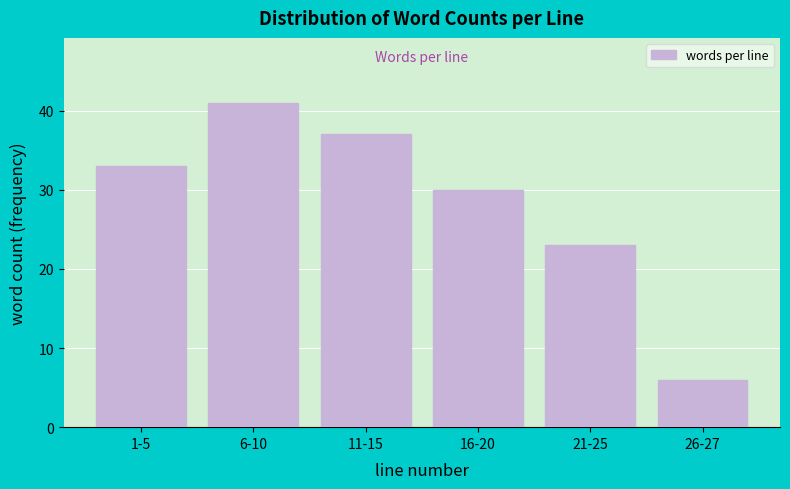

Reading left to right, what are all the values shown in this chart?

33	41	37	30	23	6